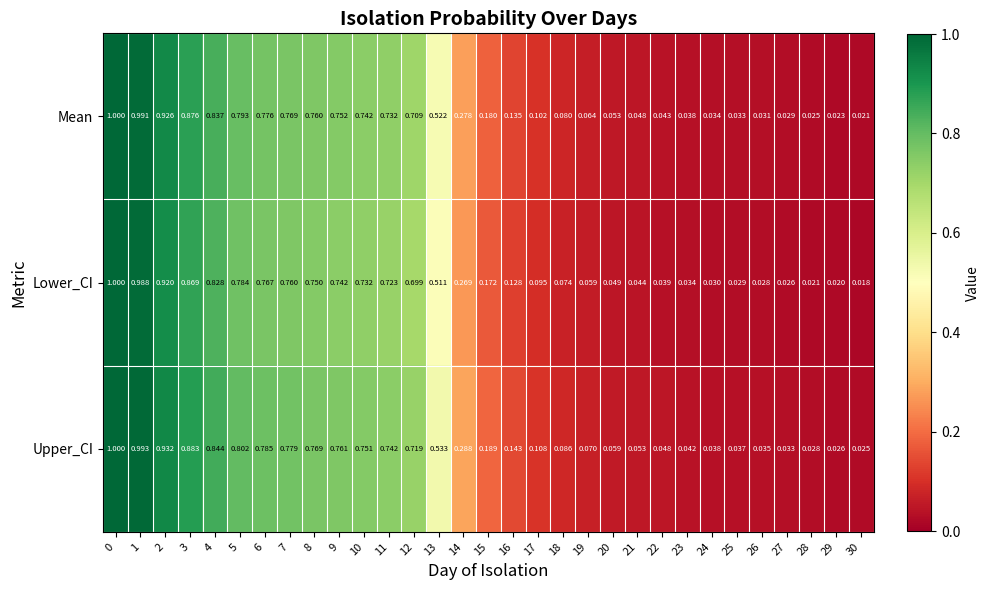

List the series in order of their overall mean, highest first.

Upper_CI, Mean, Lower_CI